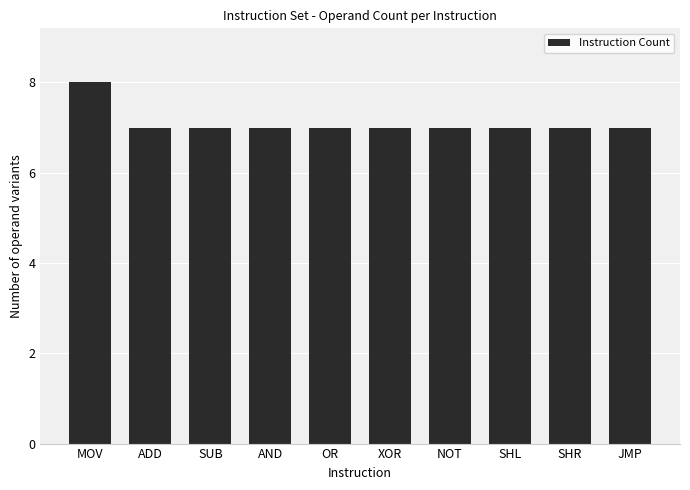

How many bars are there in total?

10